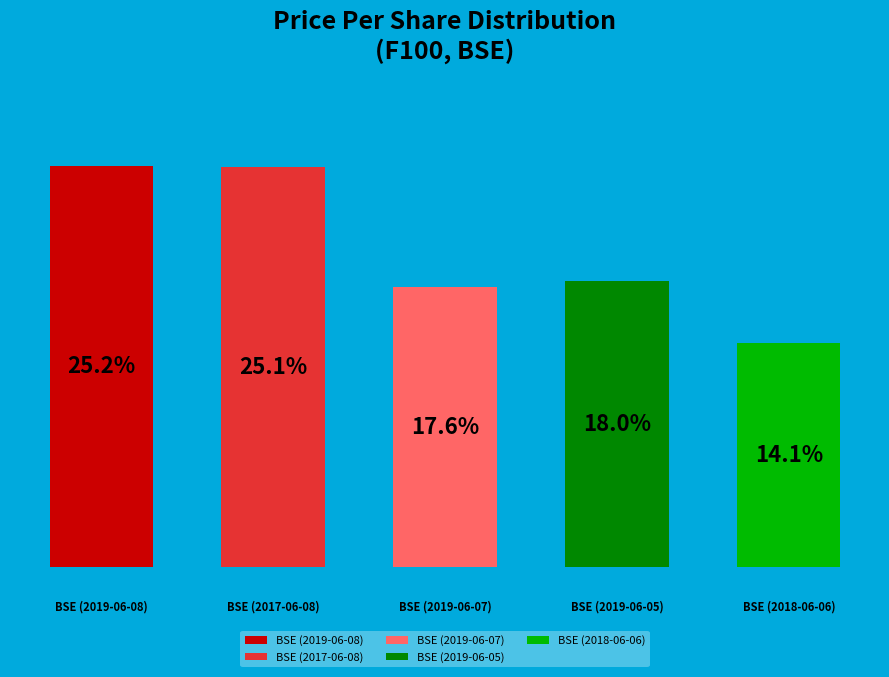

What is the ratio of the value at BSE (2019-06-05) to the value at BSE (2019-06-07)?

1.0